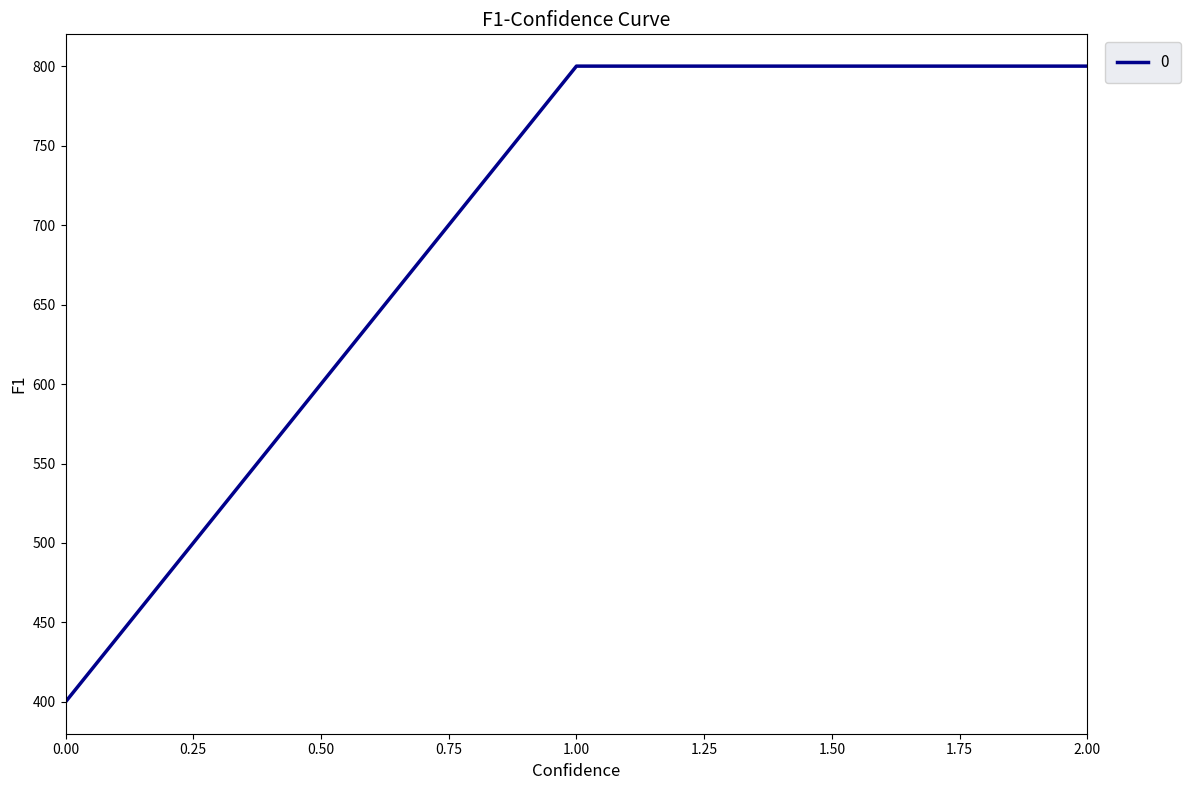

The value at 1.00 is 800. True or false?

True